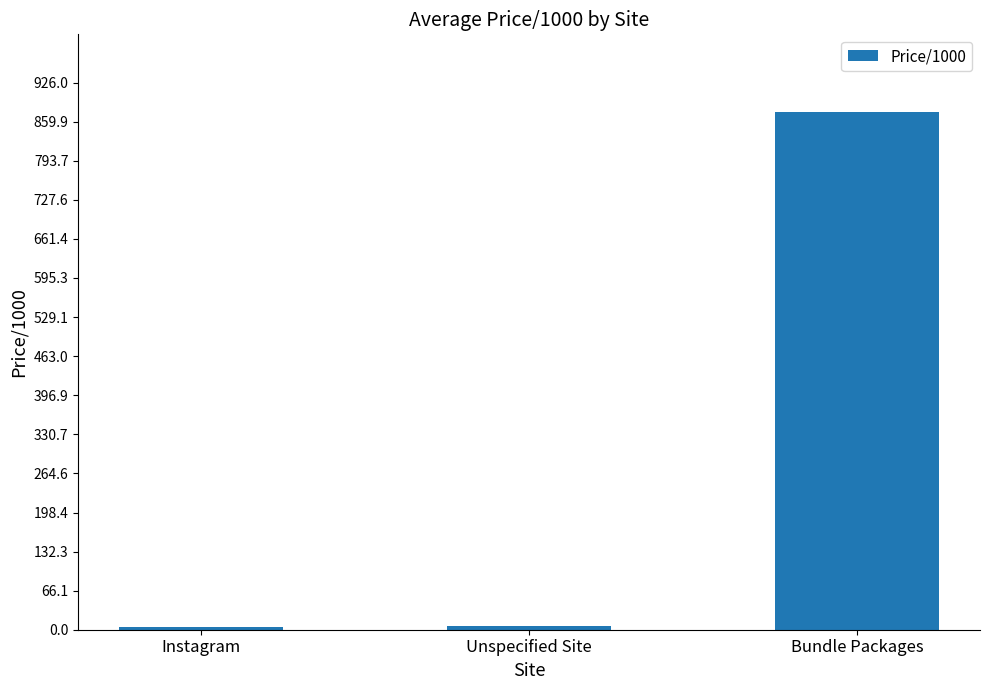

What is the difference between the maximum and minimum values?

872.0